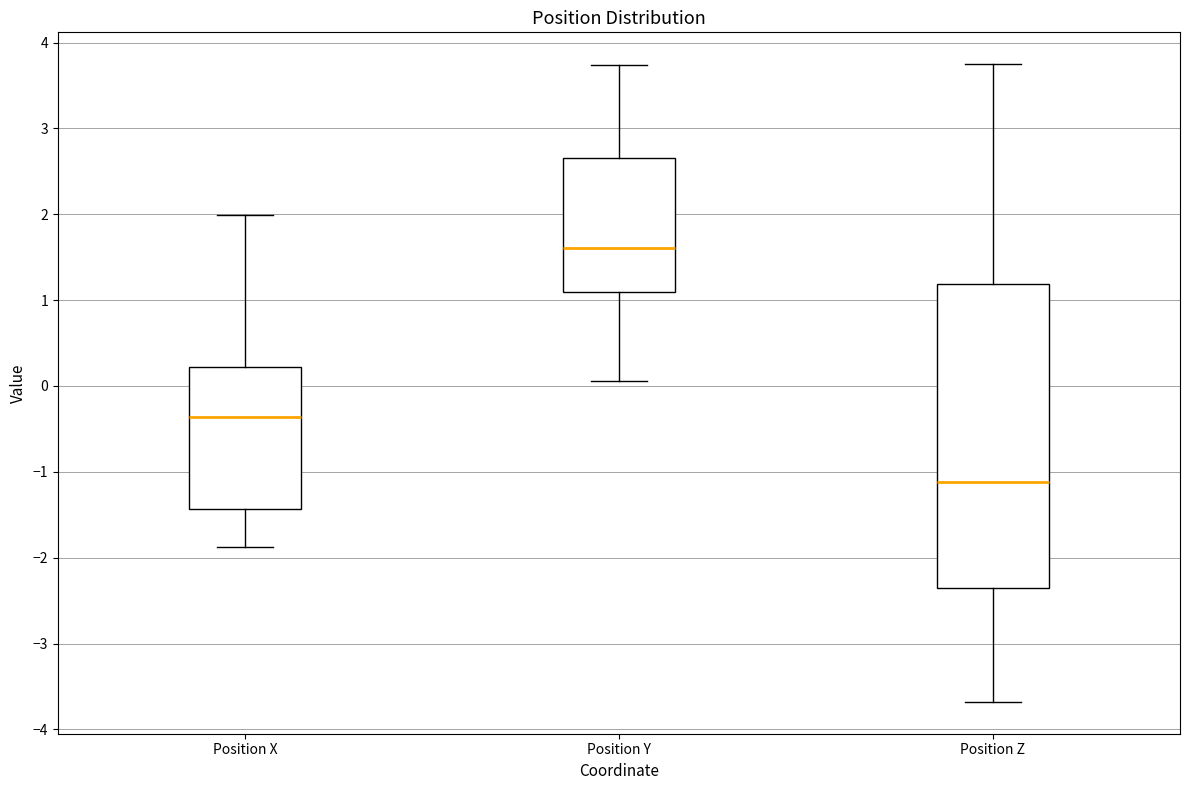

Reading left to right, read every box against the y-axis: the position of its median line, the range the box covers, and the ends of its whiskers. The values are not printed on the chart, so give them approximately, as read against the axis.

Position X: median -0.4, box -1.4 to 0.2, whiskers -1.9 to 2.0
Position Y: median 1.6, box 1.1 to 2.7, whiskers 0.1 to 3.7
Position Z: median -1.1, box -2.3 to 1.2, whiskers -3.7 to 3.7